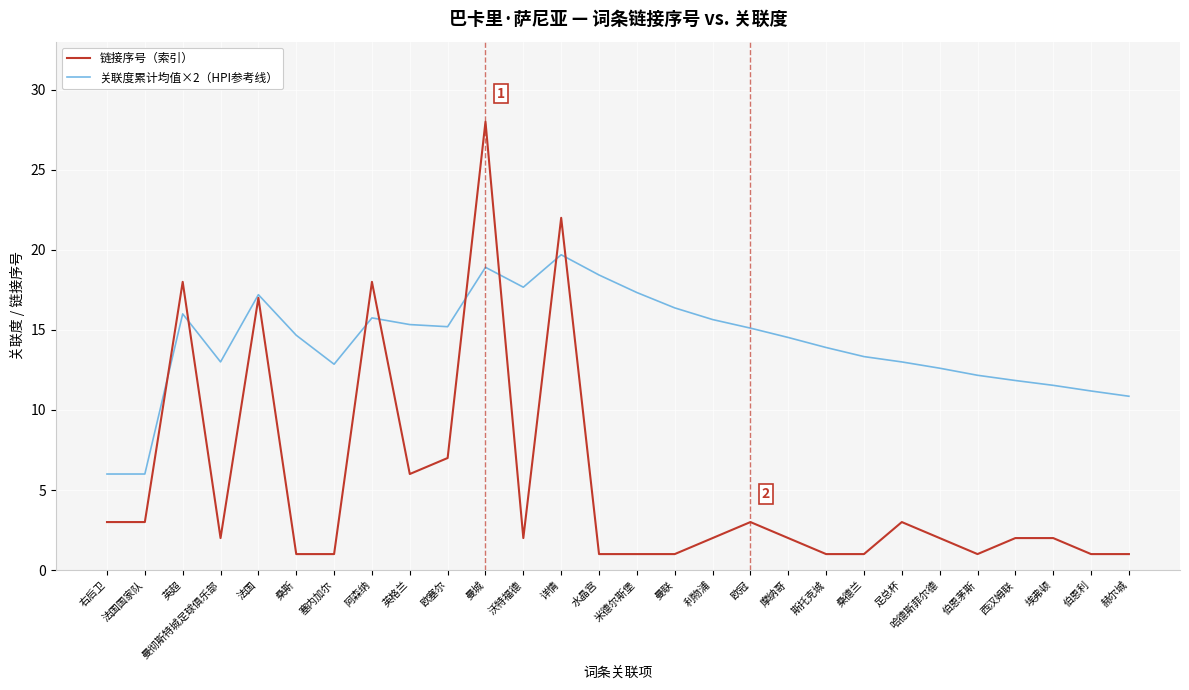

Where is 链接序号（索引） nearest to the value 14?

法国